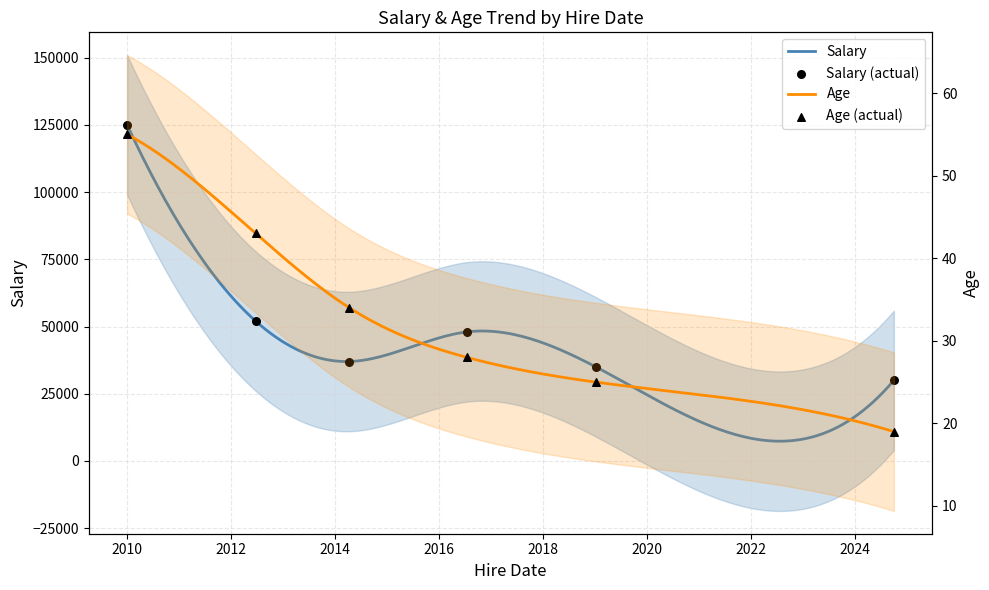

At which category is the sum across all series the highest?

2010